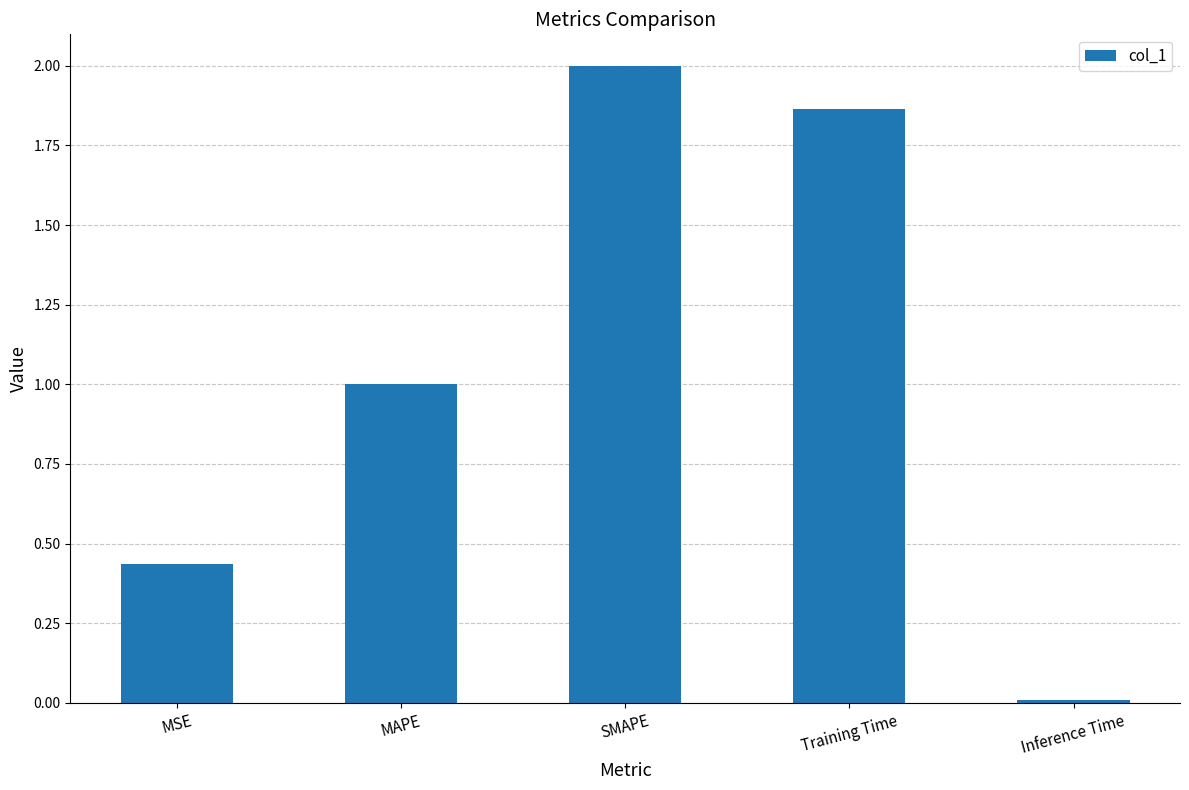

Which label corresponds to the largest value in the chart?

SMAPE